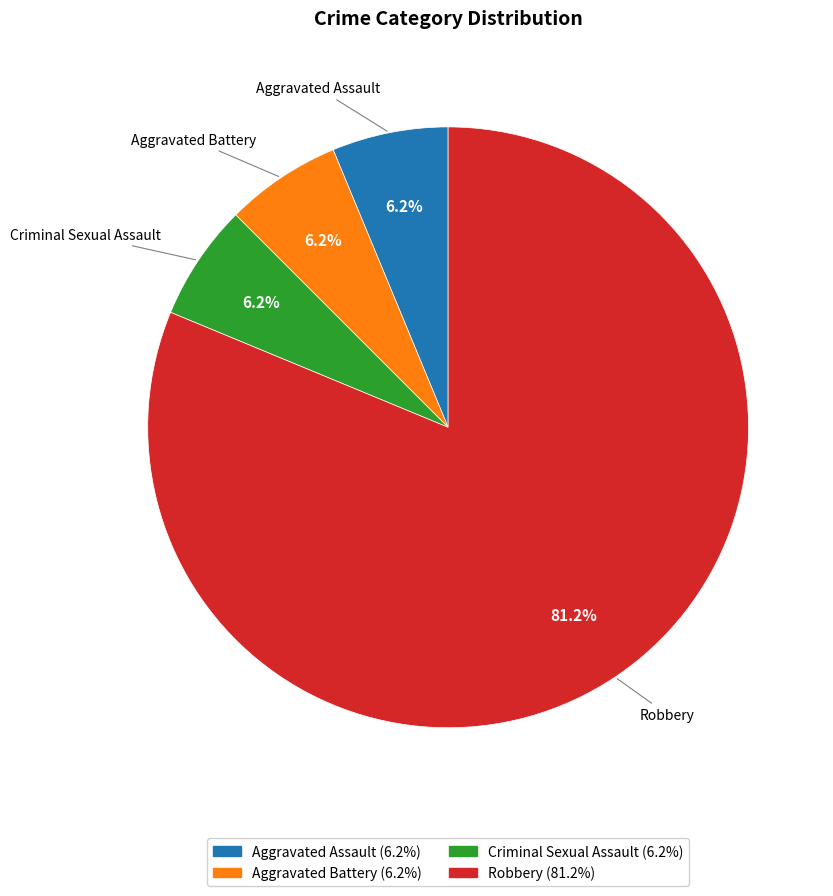

Count the number of slices in the pie.

4